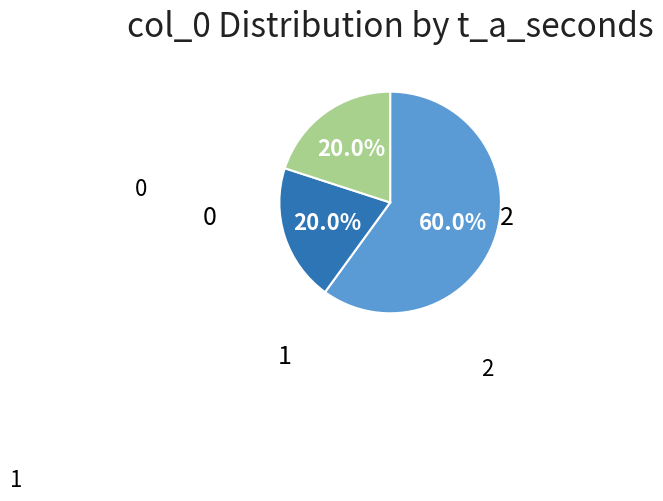

How many slices are in this pie chart?

3